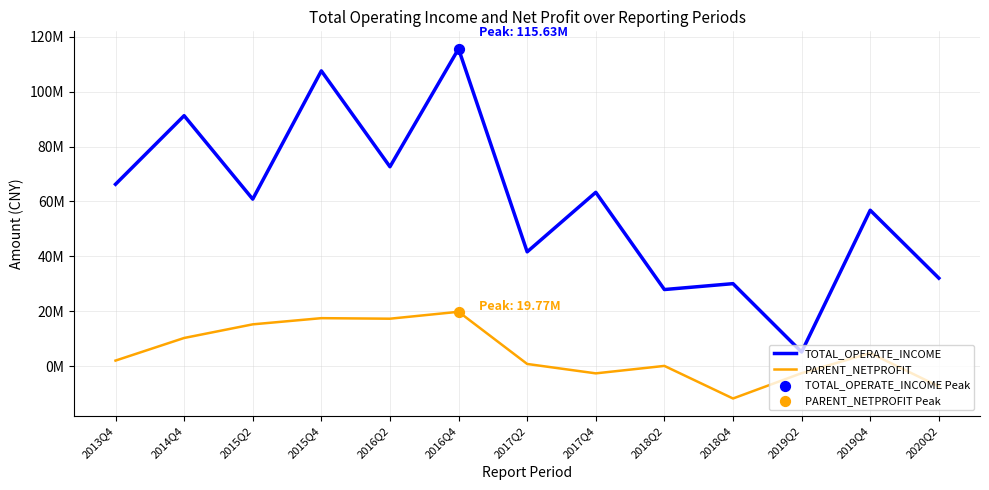

What is the total value across all series at 2013Q4?

68238528.8